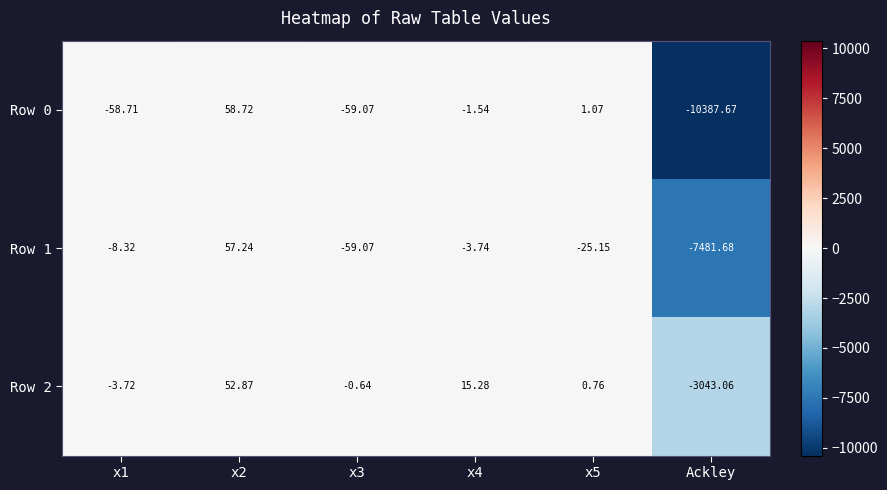

Rank the series at x4 from lowest to highest value.

Row 1, Row 0, Row 2